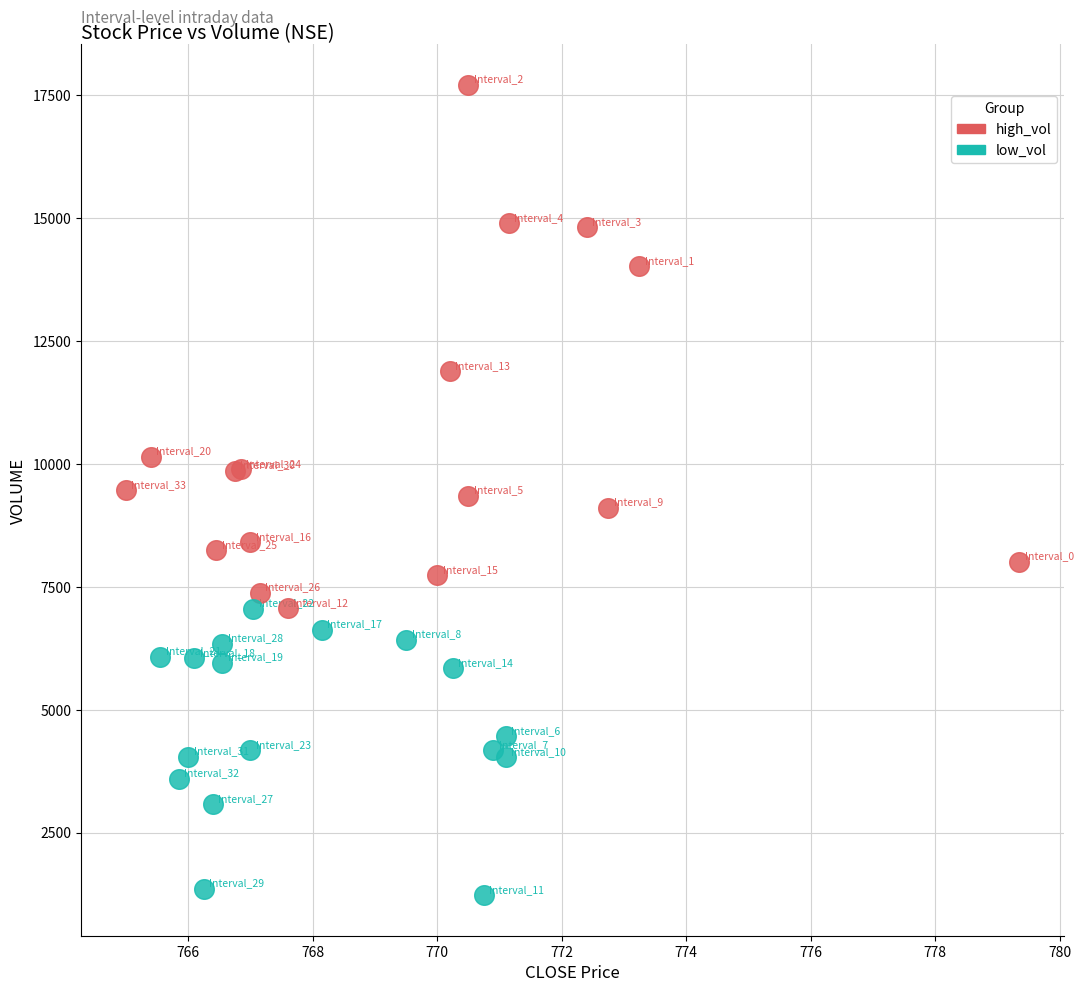

Which series contains the highest Y value?

high_vol